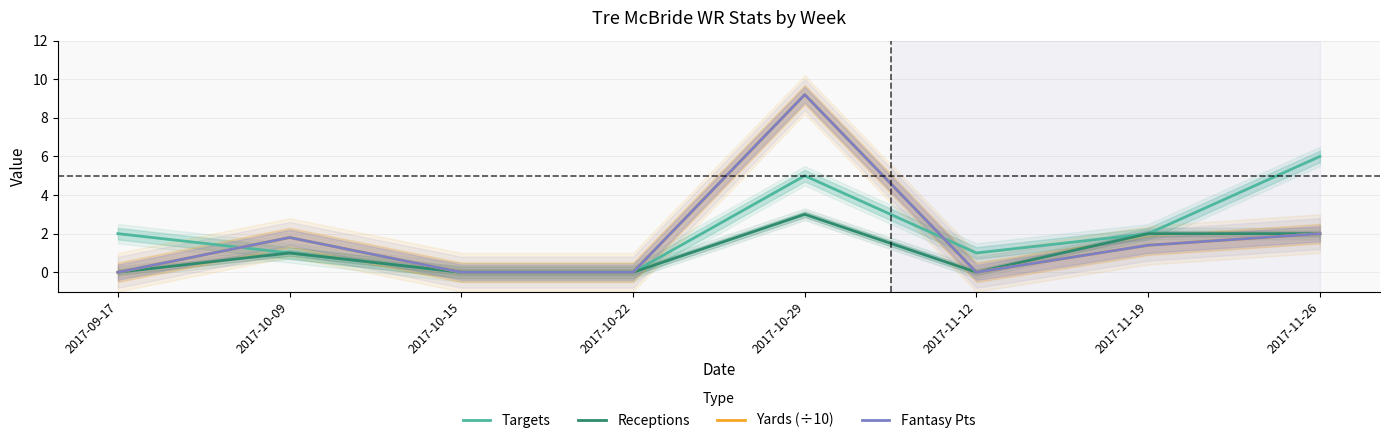

How many lines are shown in the chart?

4